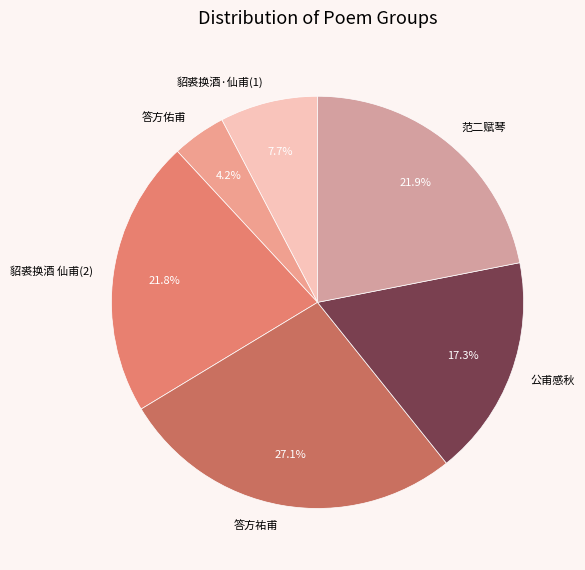

What is the largest slice in the pie chart?

答方祐甫